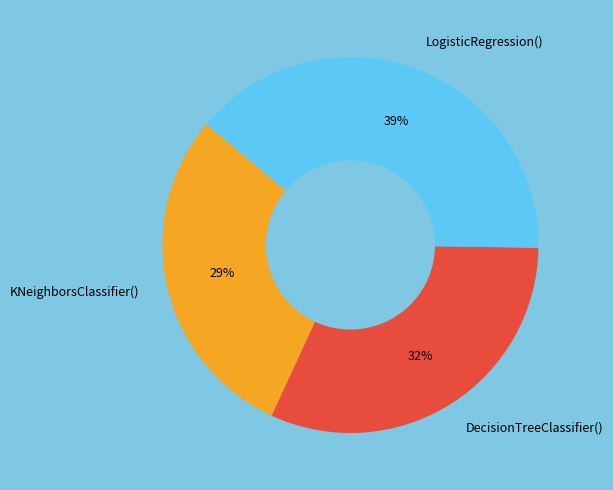

Do LogisticRegression() and KNeighborsClassifier() together represent more than half of the pie?

Yes